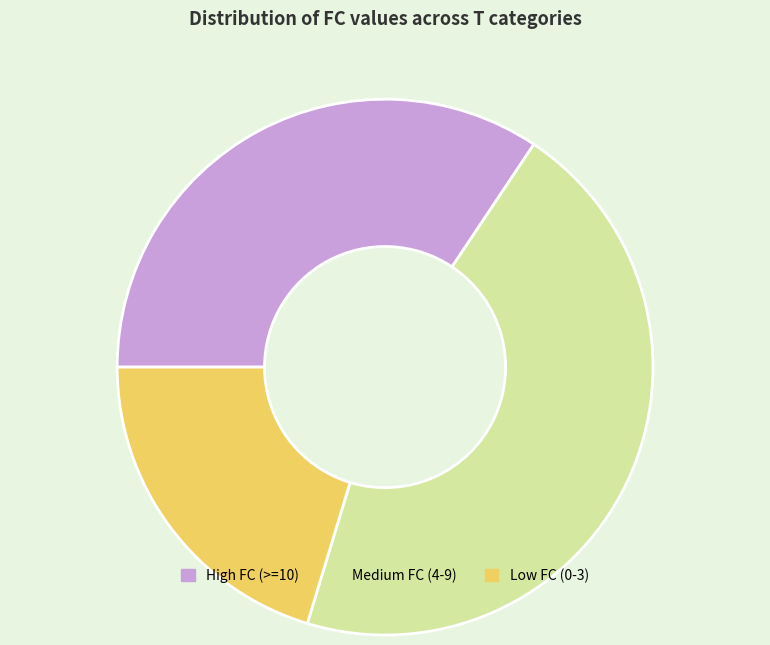

Which category has the smallest portion of the pie?

Low FC (0-3)